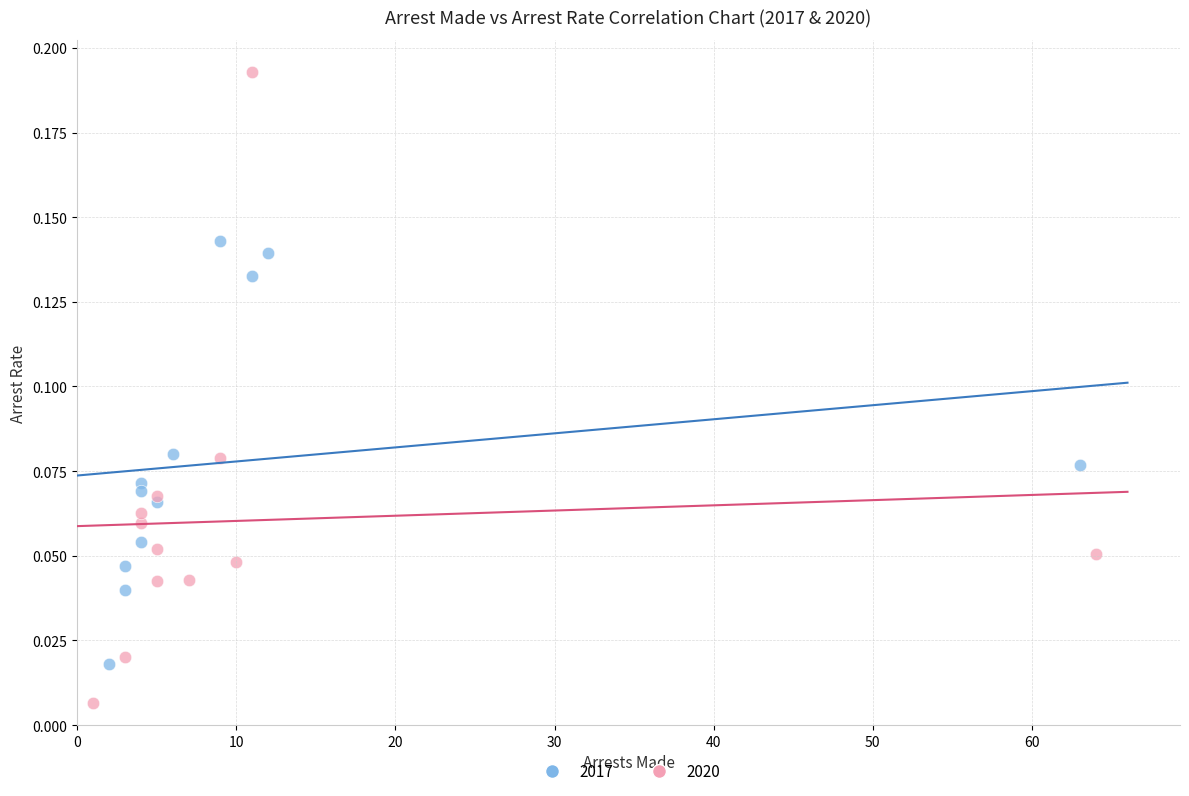

Which series has the largest Y range (max minus min)?

2020